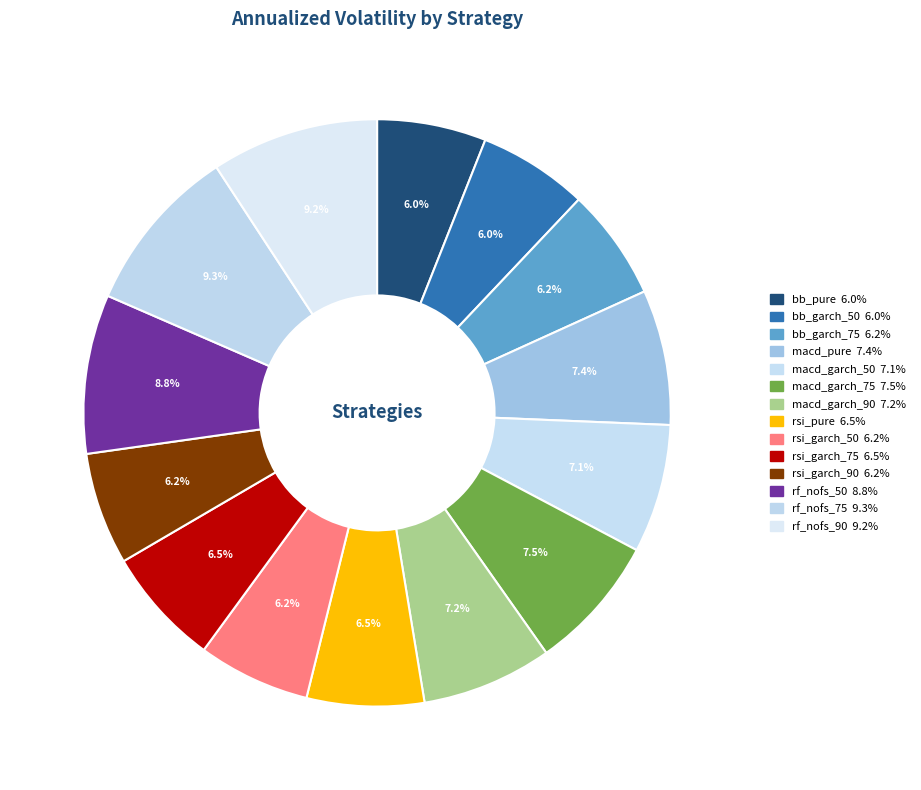

Count the number of slices in the pie.

14